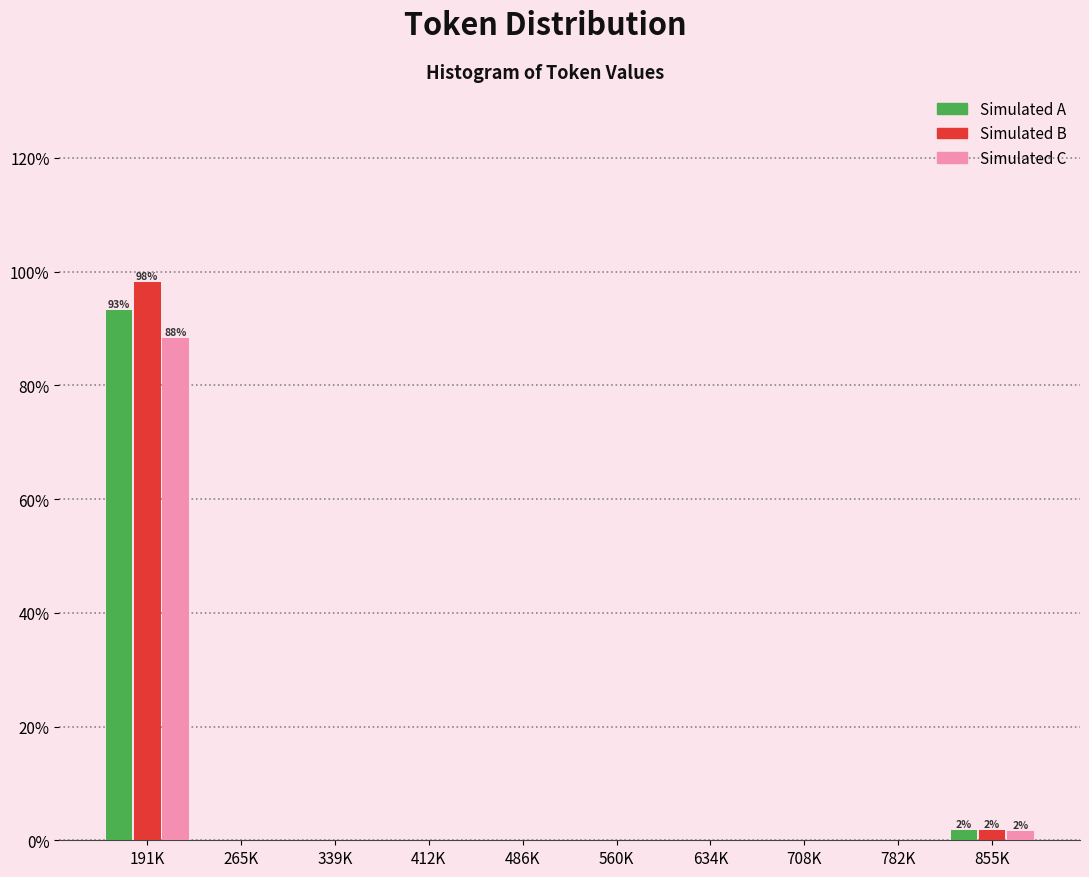

Reading left to right, transcribe all the data shown in this chart.

Simulated A: 191K=93.2	265K=0.0	339K=0.0	412K=0.0	486K=0.0	560K=0.0	634K=0.0	708K=0.0	782K=0.0	855K=1.8
Simulated B: 191K=98.1	265K=0.0	339K=0.0	412K=0.0	486K=0.0	560K=0.0	634K=0.0	708K=0.0	782K=0.0	855K=1.9
Simulated C: 191K=88.3	265K=0.0	339K=0.0	412K=0.0	486K=0.0	560K=0.0	634K=0.0	708K=0.0	782K=0.0	855K=1.7